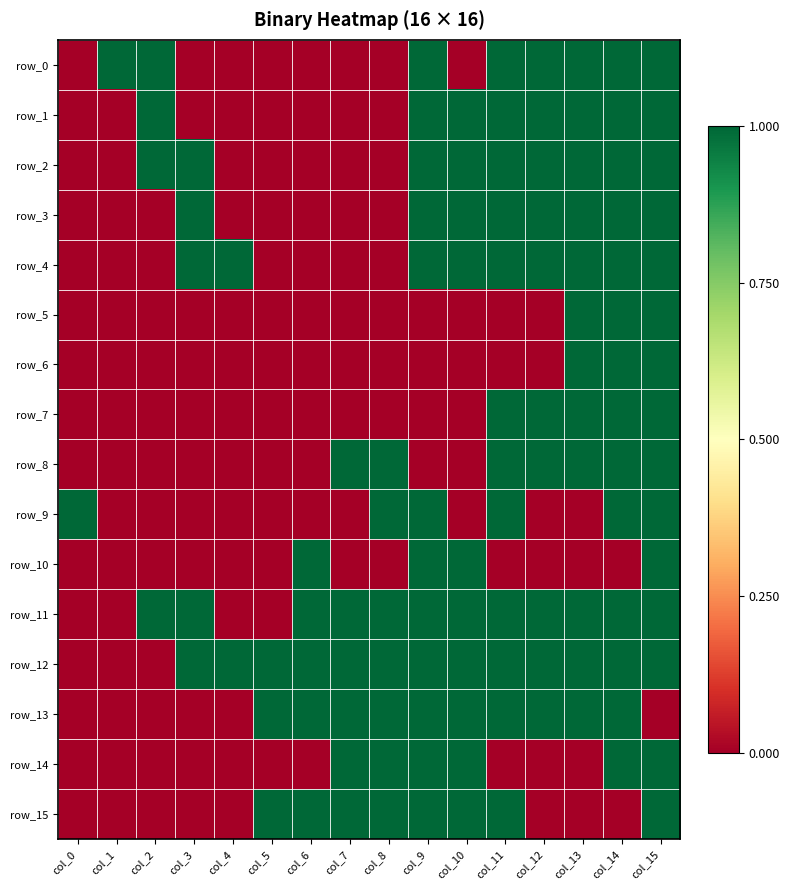

Between col_0 and col_14, which series saw the biggest shift?

row_0